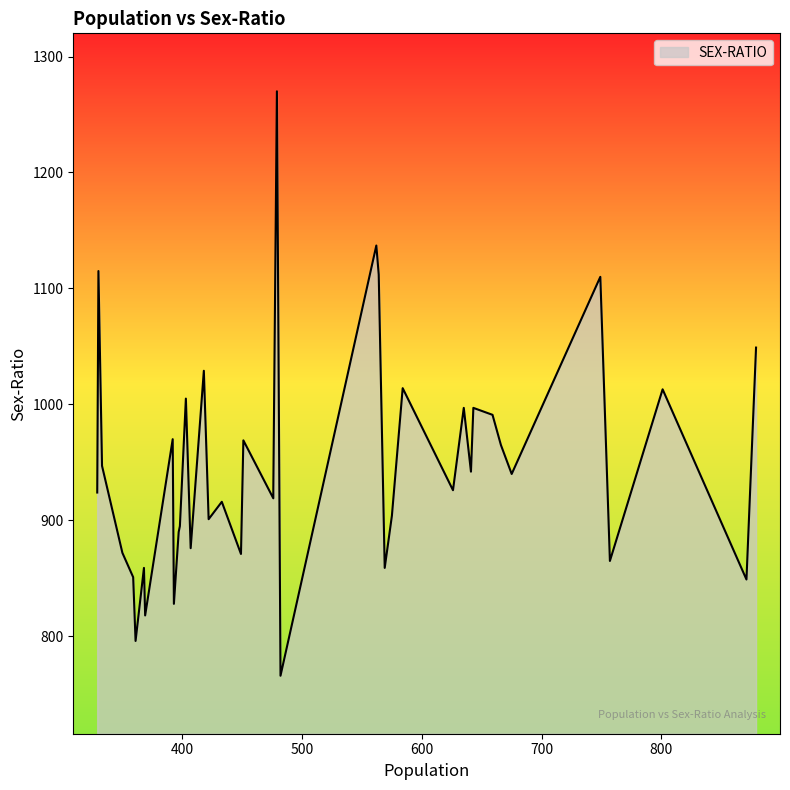

Where is the first local minimum?

871